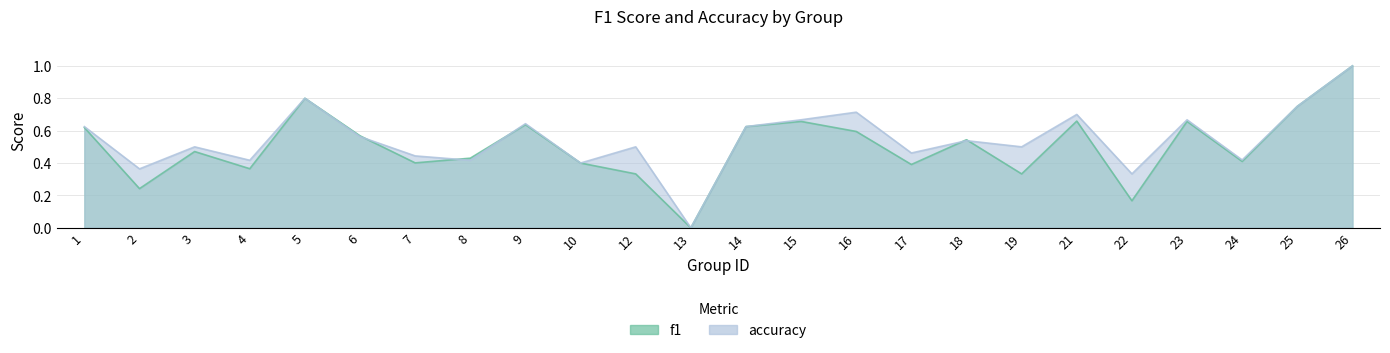

How many lines are shown in the chart?

2